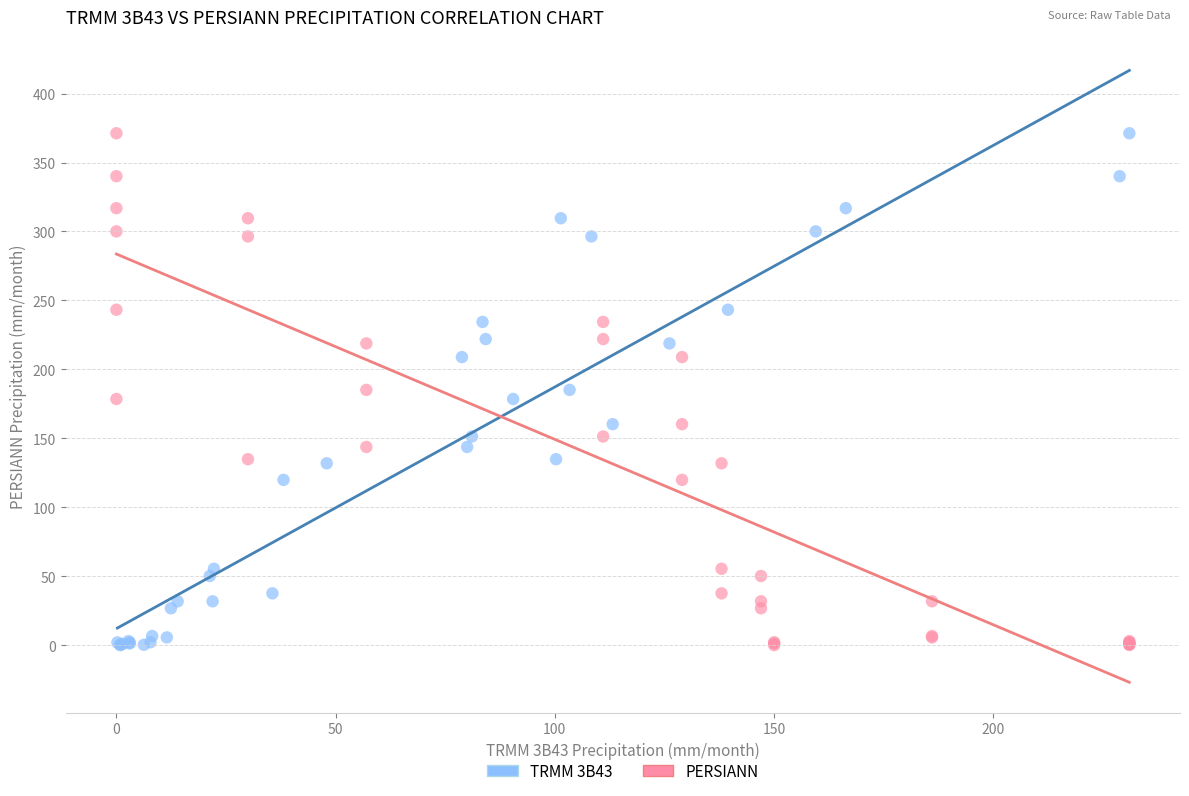

What are all the series names shown in the legend?

TRMM 3B43, PERSIANN